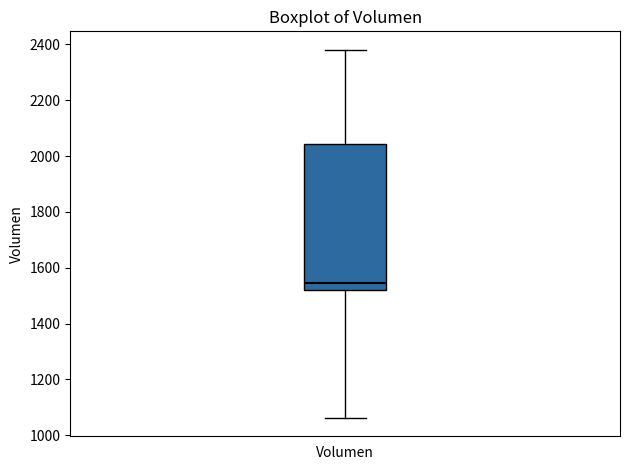

Where does the upper whisker of the box for Volumen end on the y-axis? The values are not printed on the chart, so give them approximately, as read against the axis.

2380